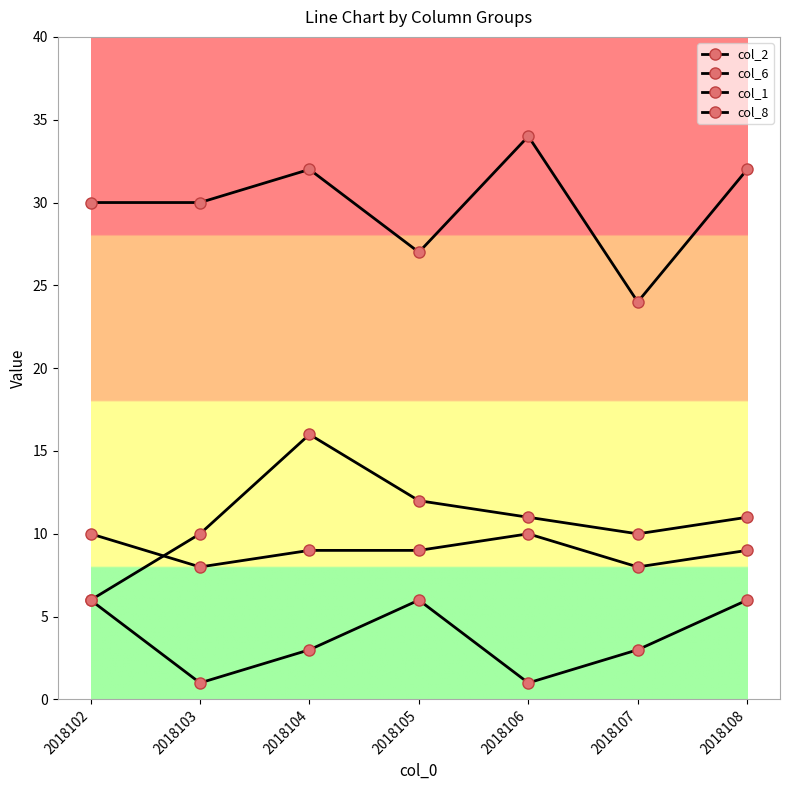

How many lines are shown in the chart?

4